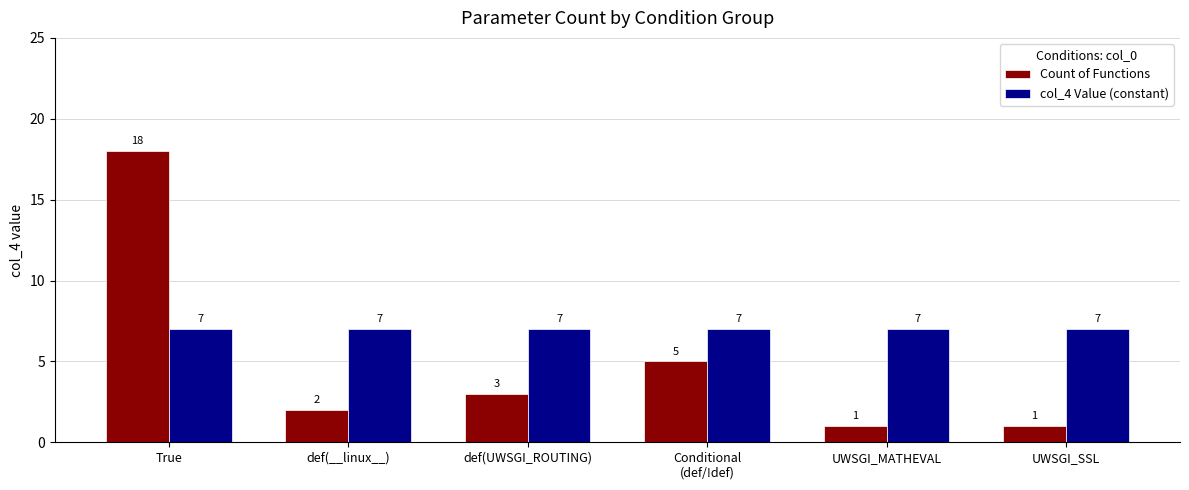

The value of Count of Functions at UWSGI_MATHEVAL is 1. True or false?

True